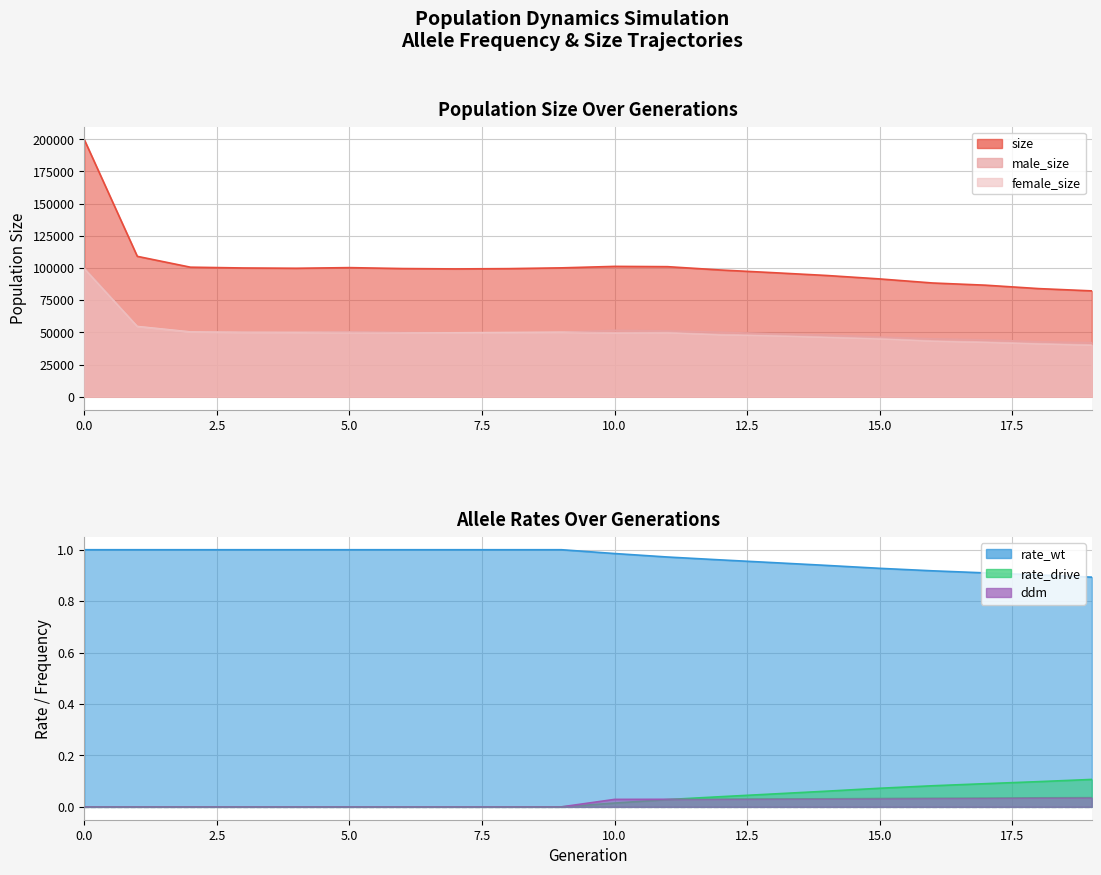

True or false: female_size has more than 1 interior local peaks.

True